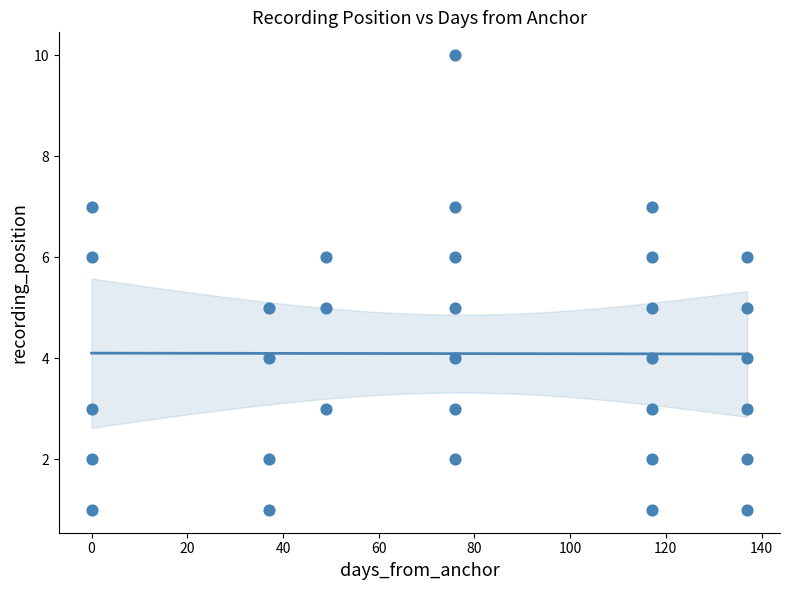

What is the range of Y values (max minus min)?

9